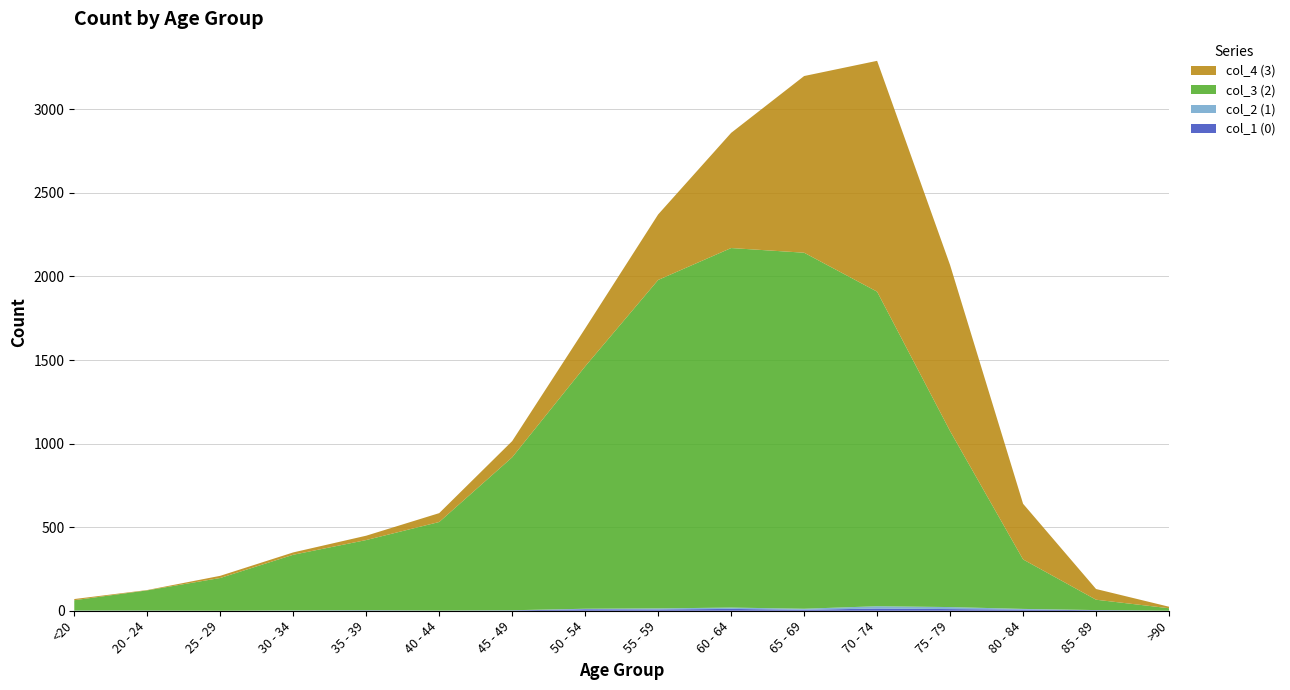

Reading left to right, transcribe all the data shown in this chart.

col_1 (0): <20=0	20 - 24=1	25 - 29=0	30 - 34=0	35 - 39=2	40 - 44=0	45 - 49=2	50 - 54=9	55 - 59=8	60 - 64=11	65 - 69=6	70 - 74=13	75 - 79=10	80 - 84=7	85 - 89=3	>90=0
col_2 (1): <20=1	20 - 24=0	25 - 29=0	30 - 34=2	35 - 39=1	40 - 44=1	45 - 49=1	50 - 54=3	55 - 59=6	60 - 64=8	65 - 69=6	70 - 74=14	75 - 79=12	80 - 84=4	85 - 89=1	>90=0
col_3 (2): <20=62	20 - 24=121	25 - 29=196	30 - 34=333	35 - 39=420	40 - 44=530	45 - 49=915	50 - 54=1450	55 - 59=1965	60 - 64=2151	65 - 69=2130	70 - 74=1882	75 - 79=1053	80 - 84=296	85 - 89=62	>90=15
col_4 (3): <20=7	20 - 24=2	25 - 29=13	30 - 34=14	35 - 39=26	40 - 44=53	45 - 49=97	50 - 54=227	55 - 59=392	60 - 64=689	65 - 69=1057	70 - 74=1381	75 - 79=993	80 - 84=333	85 - 89=64	>90=9